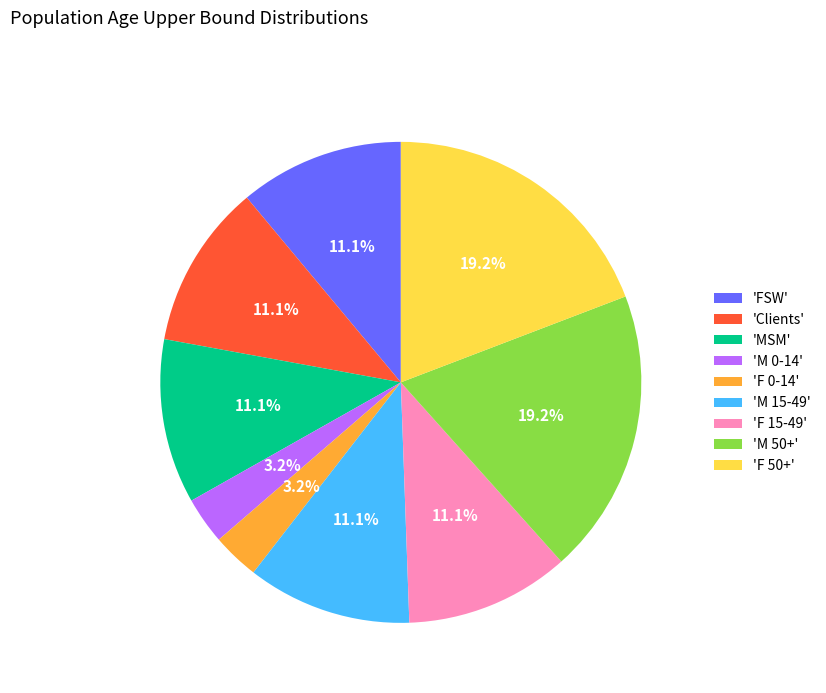

Is there a majority slice in this chart?

No